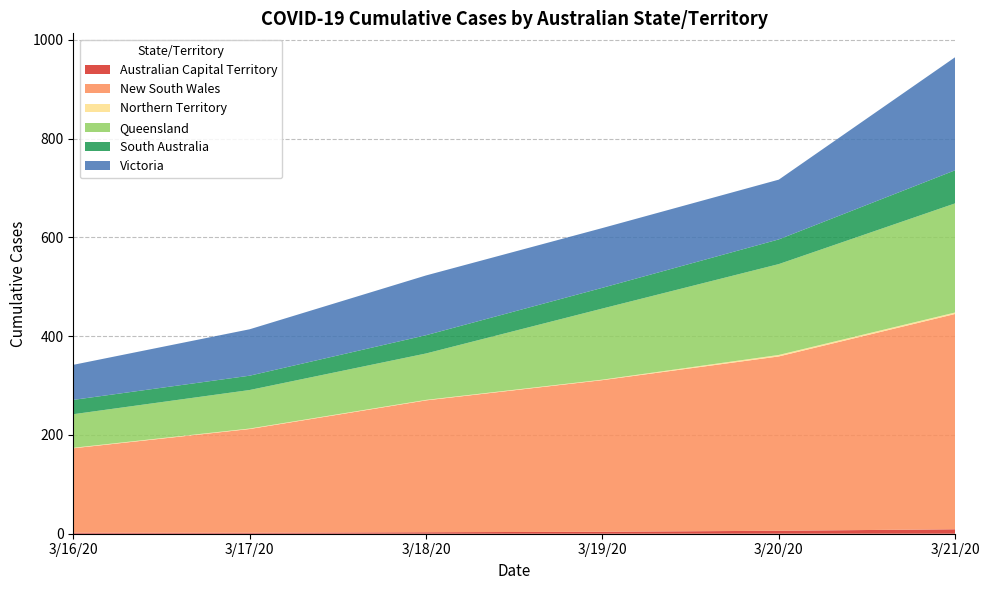

Reading right to left, transcribe all the data shown in this chart.

Australian Capital Territory: 3/21/20=9	3/20/20=6	3/19/20=4	3/18/20=3	3/17/20=2	3/16/20=2
New South Wales: 3/21/20=436	3/20/20=353	3/19/20=307	3/18/20=267	3/17/20=210	3/16/20=171
Northern Territory: 3/21/20=3	3/20/20=3	3/19/20=1	3/18/20=1	3/17/20=1	3/16/20=1
Queensland: 3/21/20=221	3/20/20=184	3/19/20=144	3/18/20=94	3/17/20=78	3/16/20=68
South Australia: 3/21/20=67	3/20/20=50	3/19/20=42	3/18/20=37	3/17/20=29	3/16/20=29
Victoria: 3/21/20=229	3/20/20=121	3/19/20=121	3/18/20=121	3/17/20=94	3/16/20=71